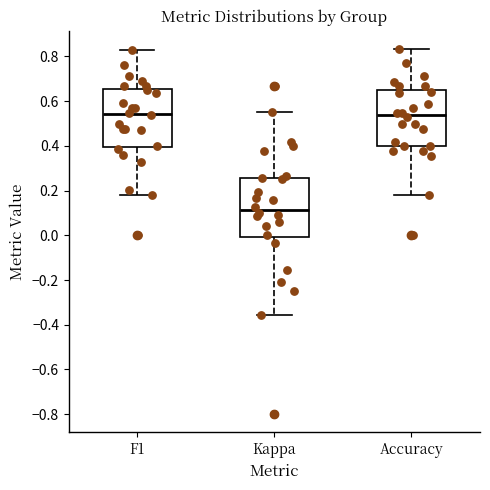

Where does the median line of the box for Accuracy sit on the y-axis? The values are not printed on the chart, so give them approximately, as read against the axis.

0.54